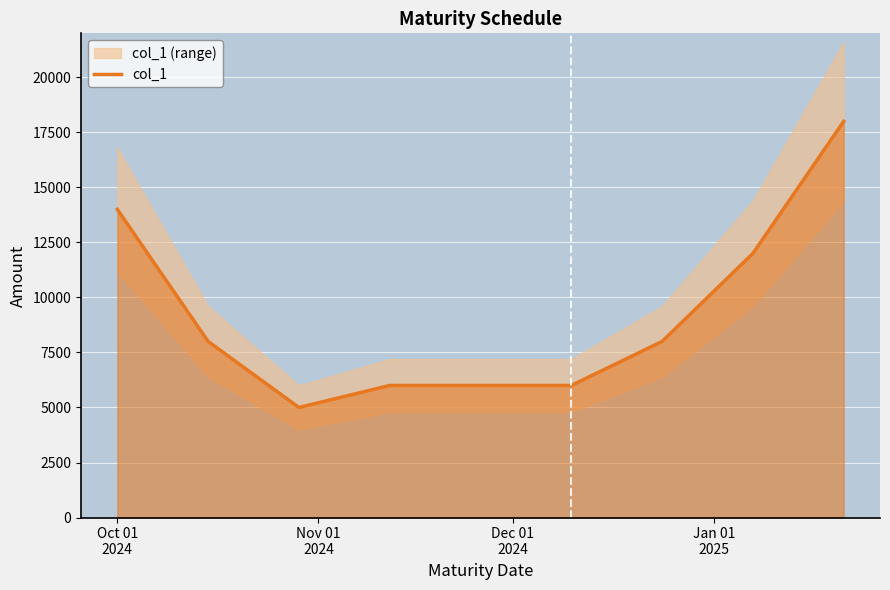

What is the average value?

9625